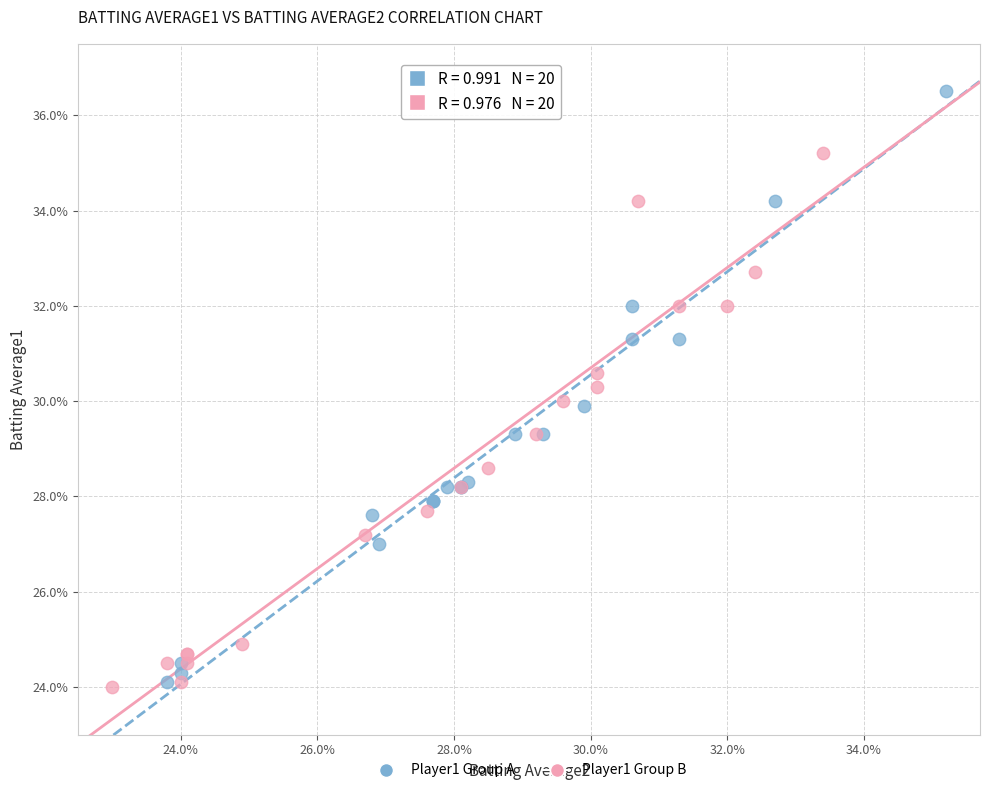

Which series reaches the maximum Y coordinate?

Player1 Group A